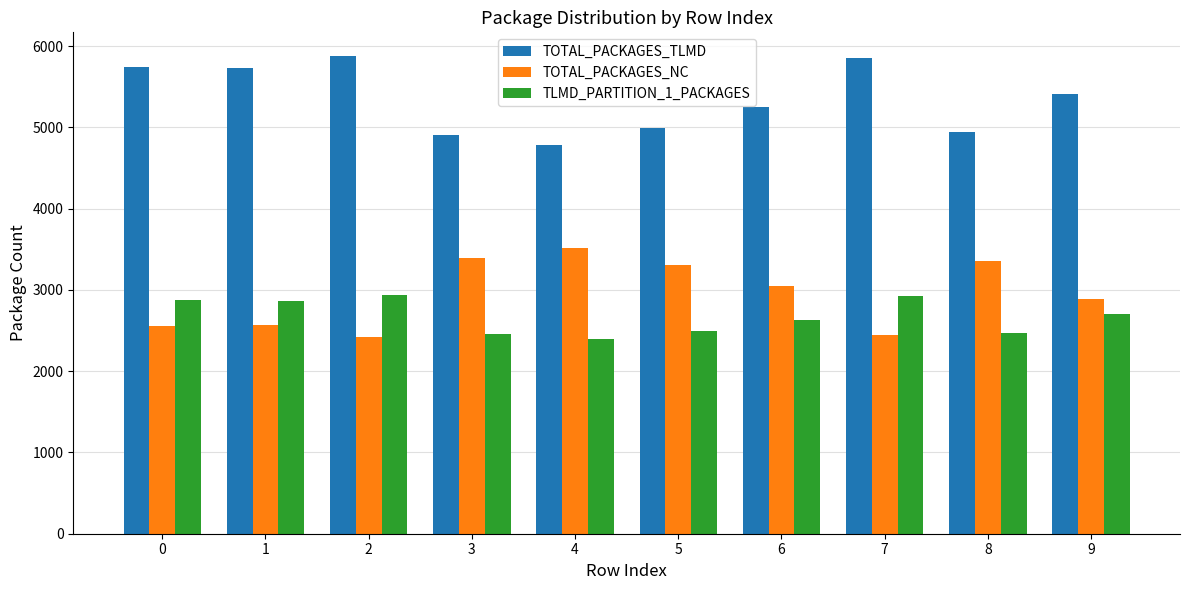

The TLMD_PARTITION_1_PACKAGES series shows 2872 at 0. True or false?

True